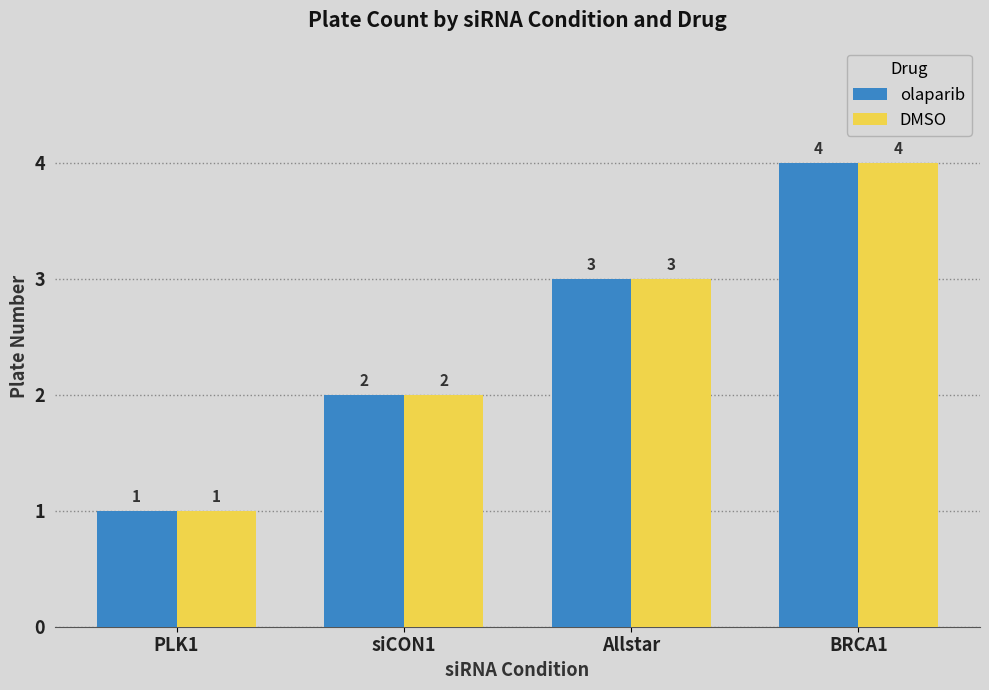

What is the value of the olaparib bar at the 3rd from the left?

3